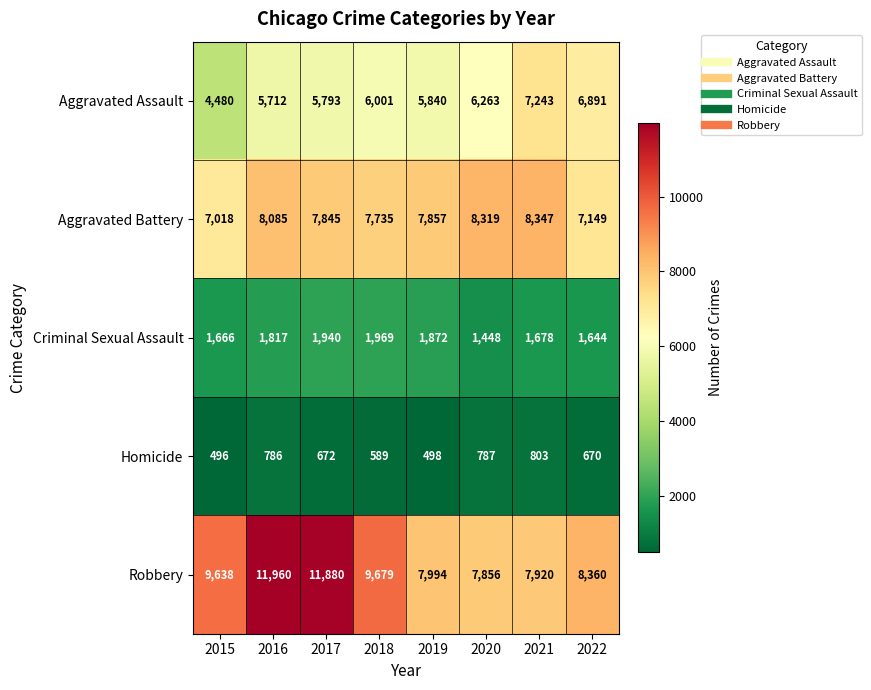

Is it true that Robbery equals 6554 at 2017?

False